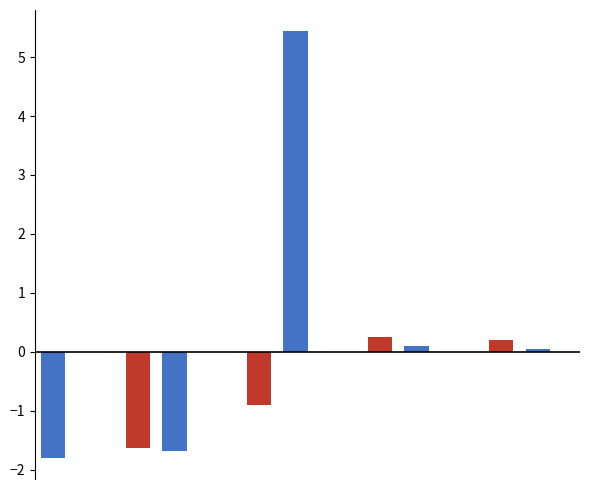

What is the greatest value displayed?

5.4